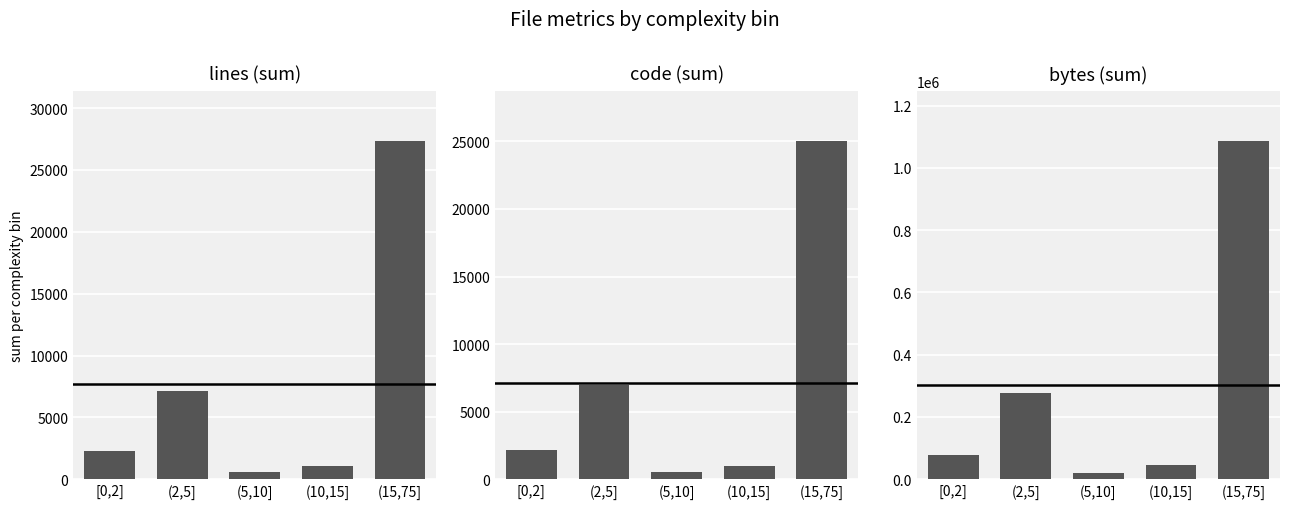

The value of Bytes at (10,15] is 45607. True or false?

True